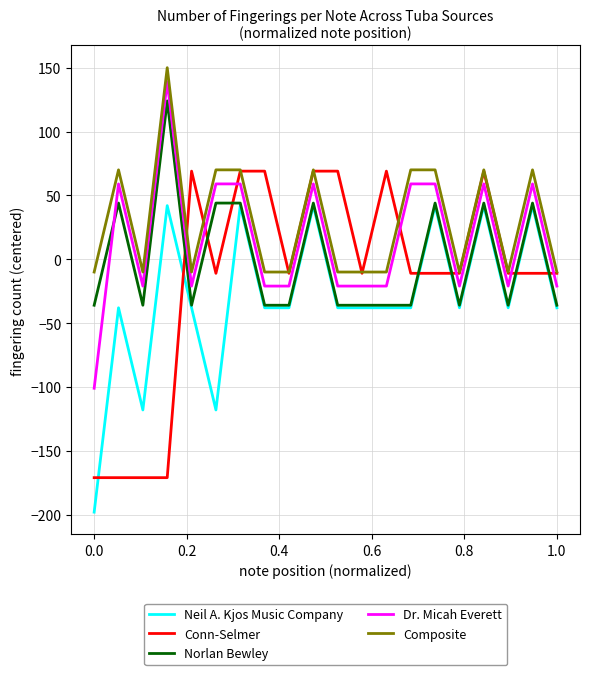

List the series in order of their overall mean, highest first.

Composite, Dr. Micah Everett, Norlan Bewley, Conn-Selmer, Neil A. Kjos Music Company